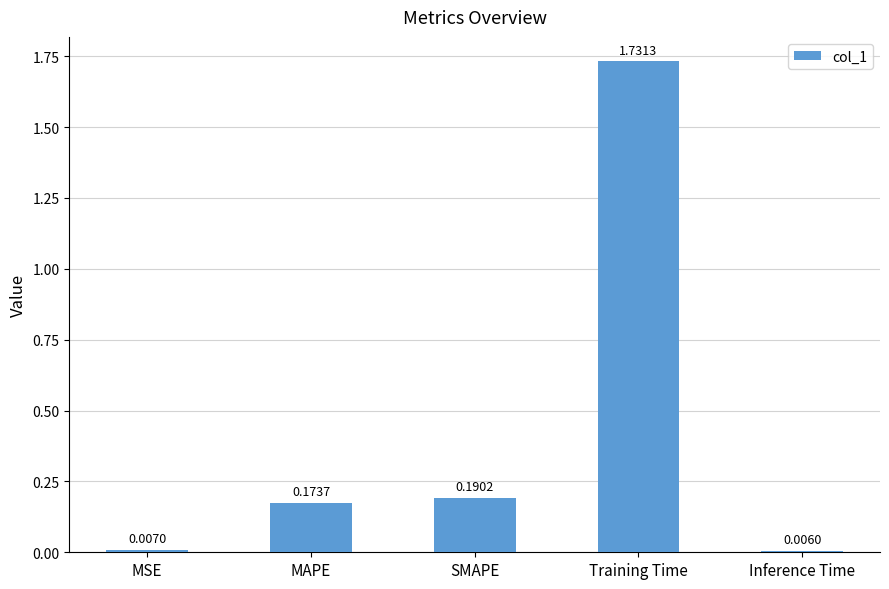

The value at Training Time is 3.1. True or false?

False